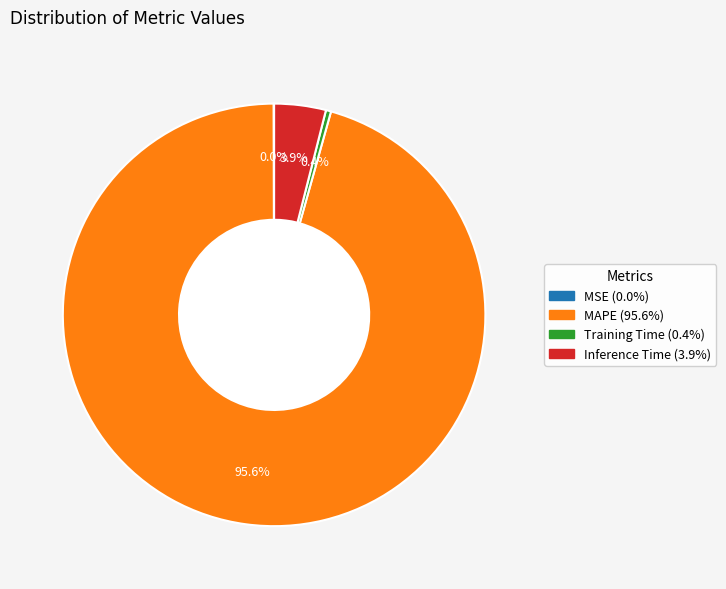

Does any single category account for the majority?

Yes